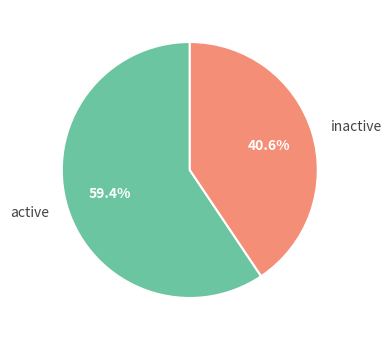

Between active and inactive, which is larger?

active